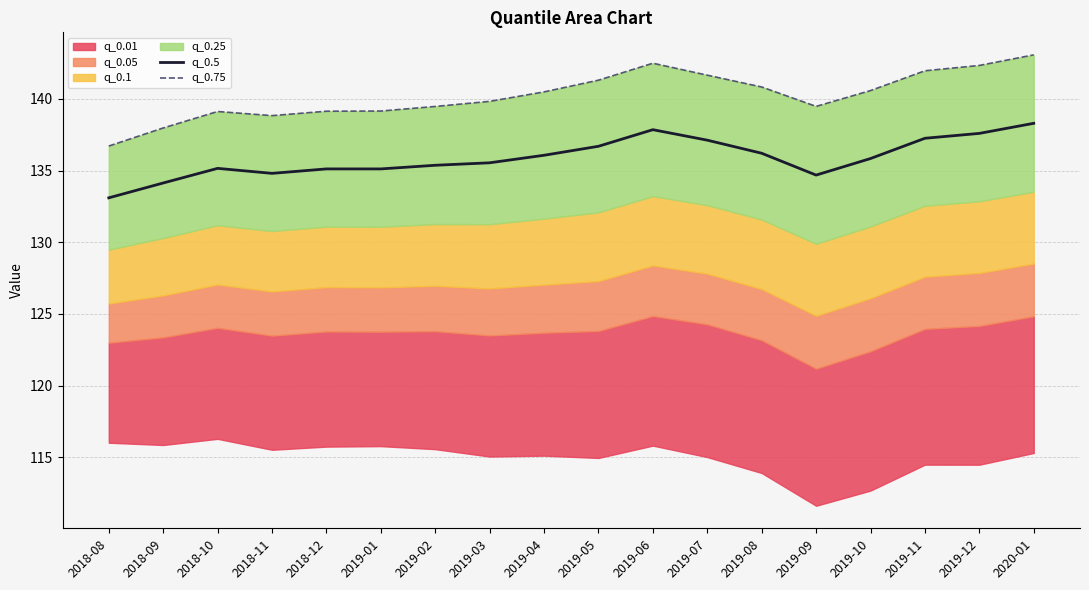

How many data points does each series have?

18